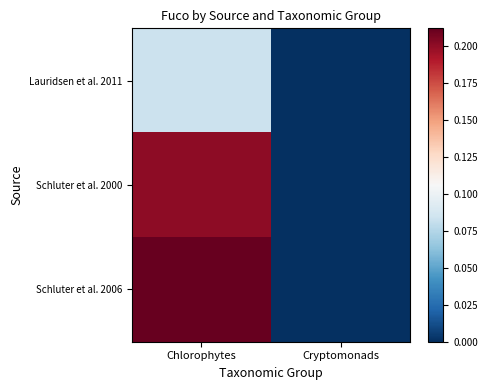

Which series has the largest range (max minus min)?

Schluter et al. 2006